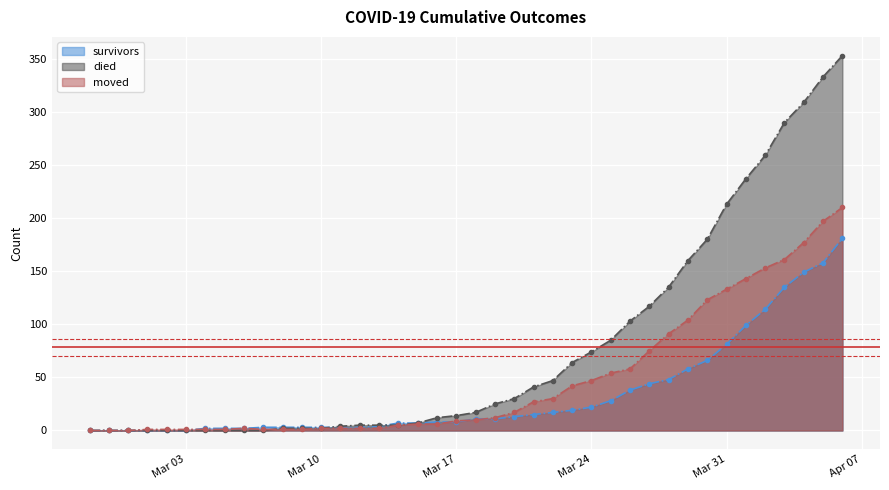

The moved series shows 6 at 2020-03-15. True or false?

True